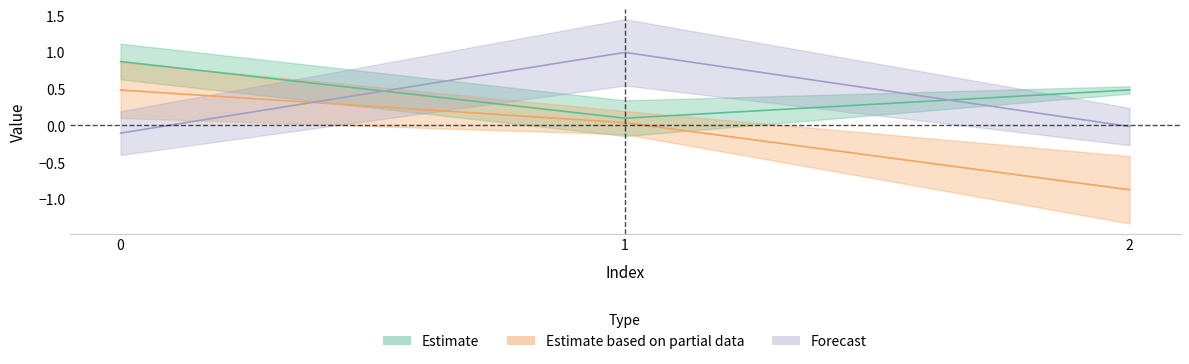

What is the difference between the highest and lowest values at 0?

1.0